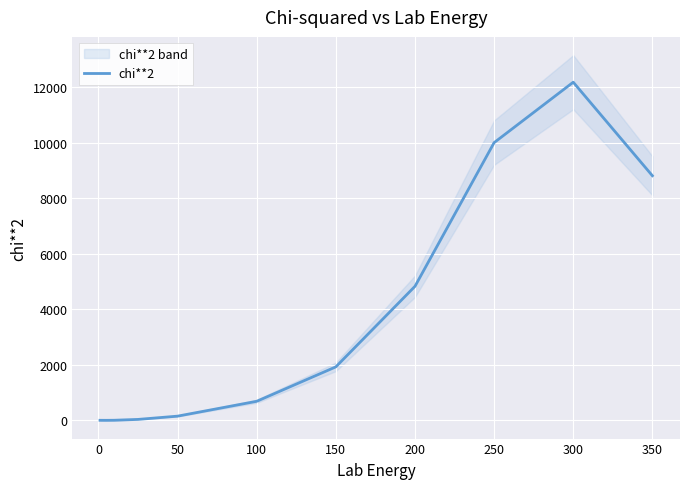

Does the chart display data point markers on the line(s)?

No